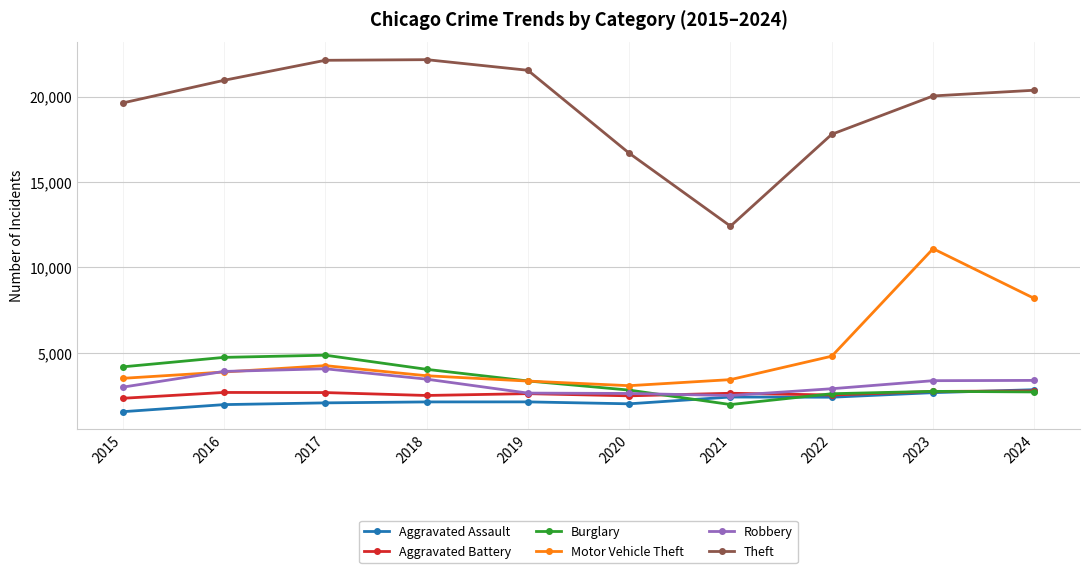

True or false: Burglary has a value of 875 at 2021.

False